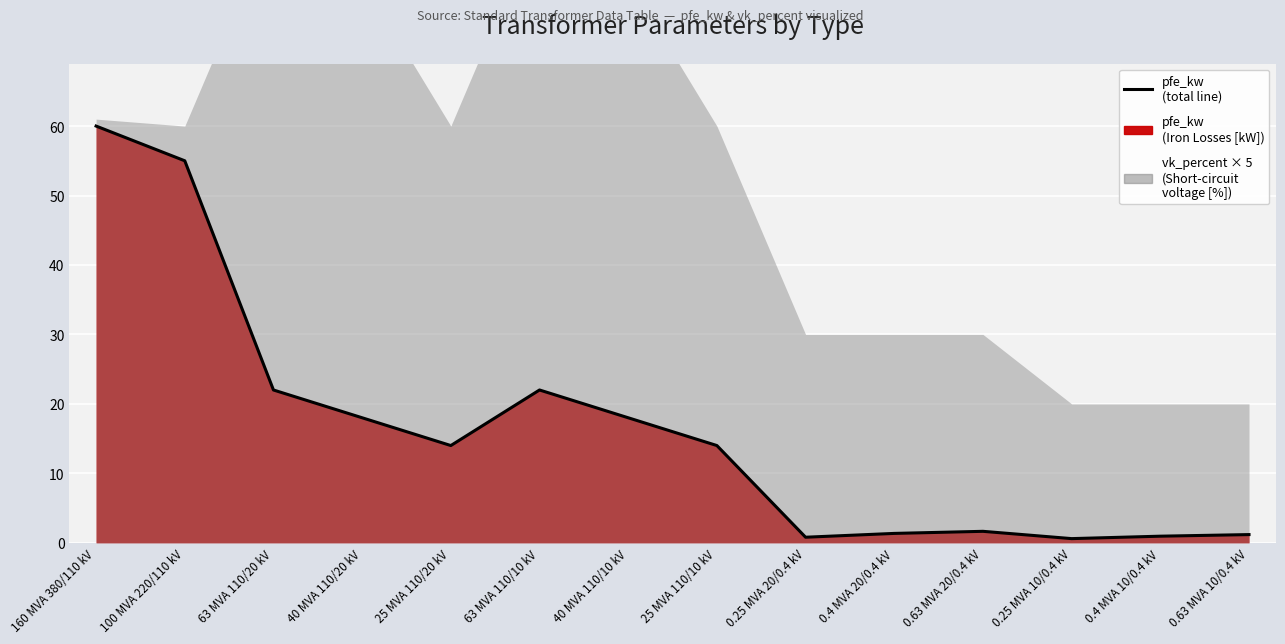

True or false: the data shows 18.0 at 40 MVA 110/20 kV.

True